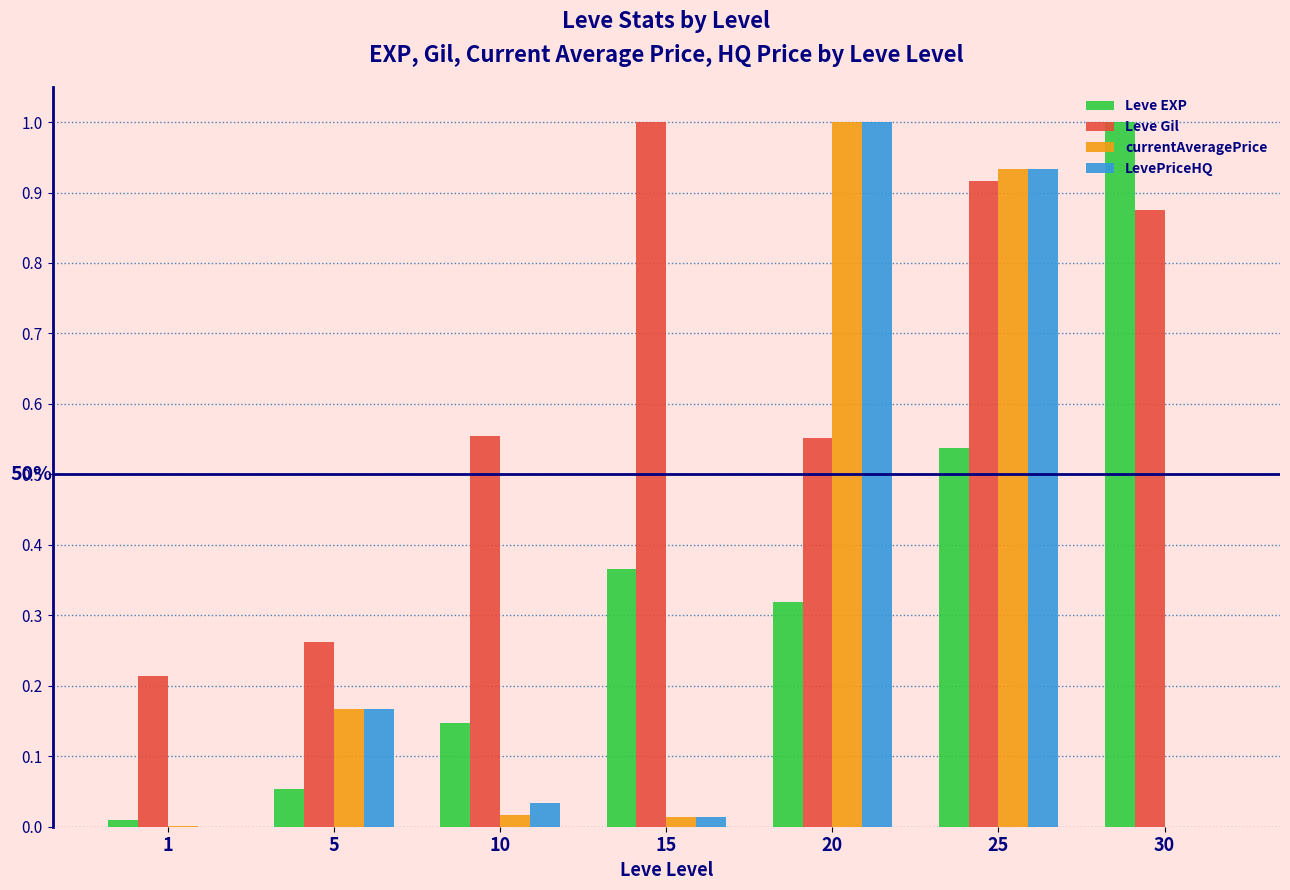

Between 10 and 15, which series saw the biggest shift?

Leve Gil